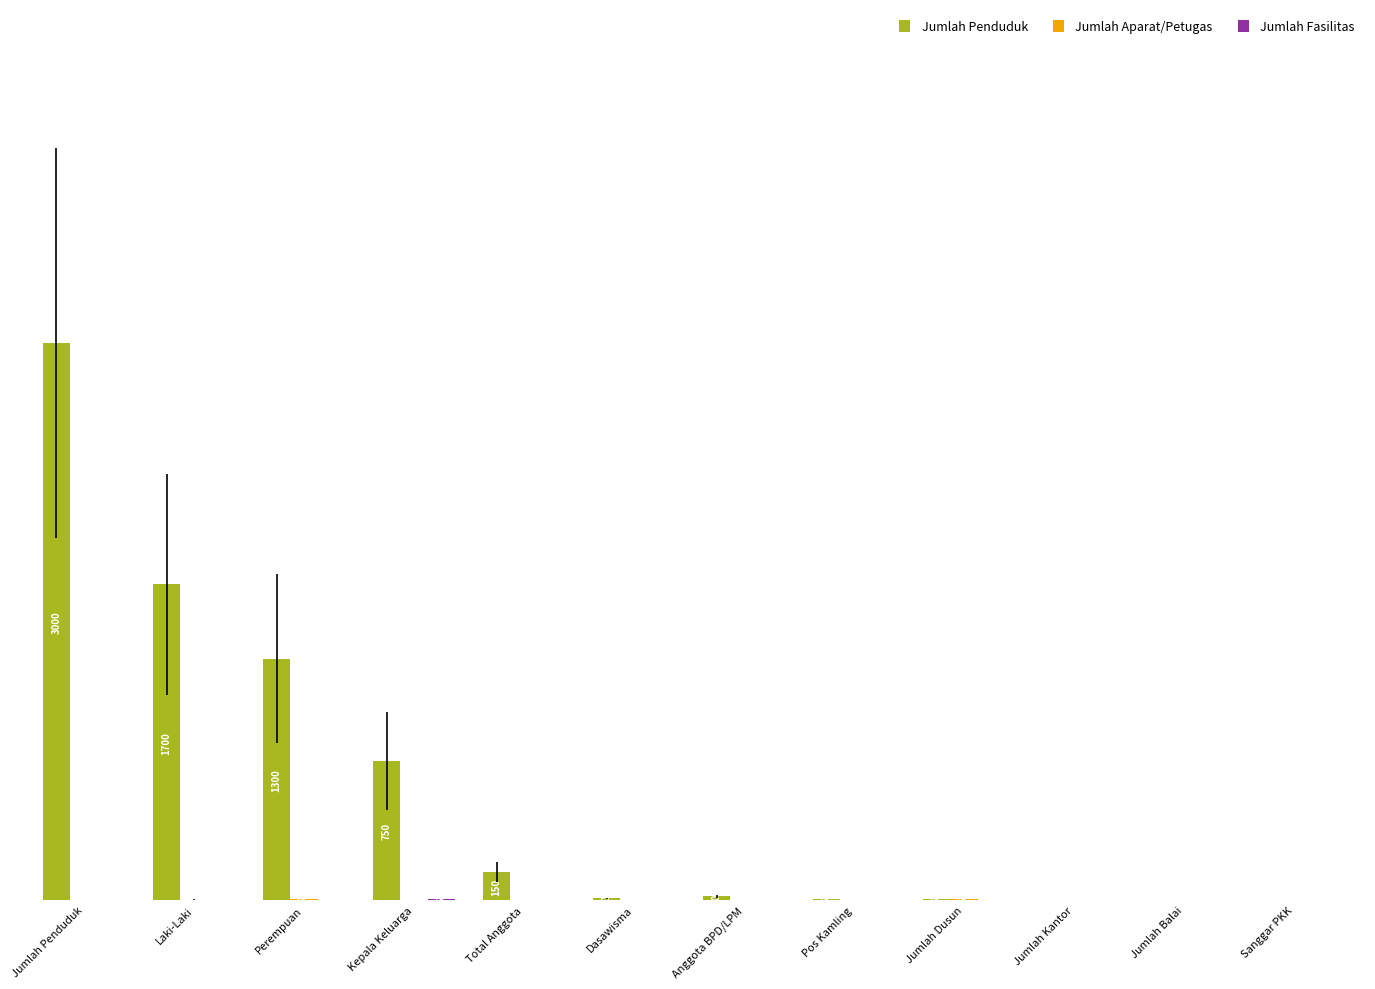

At which category is the sum across all series the highest?

Jumlah Penduduk